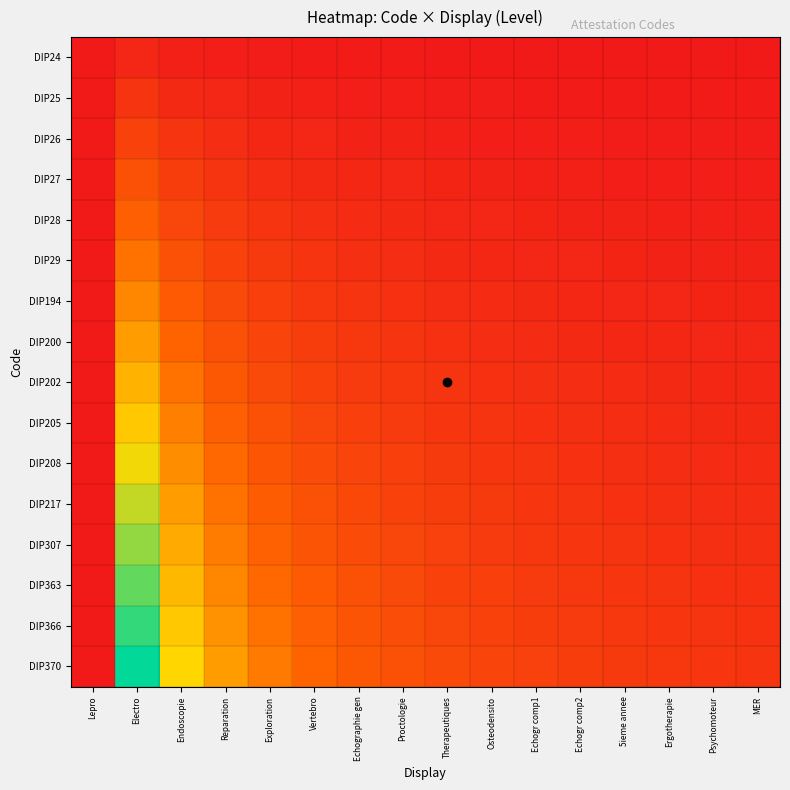

What is the total value across all series at Echogr comp1?

12.4